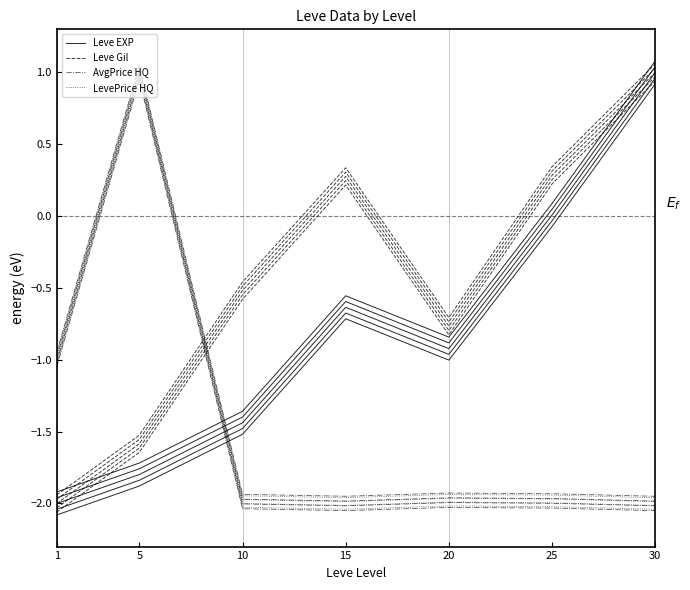

What is the spread (max minus min) of values at 1?

1.0